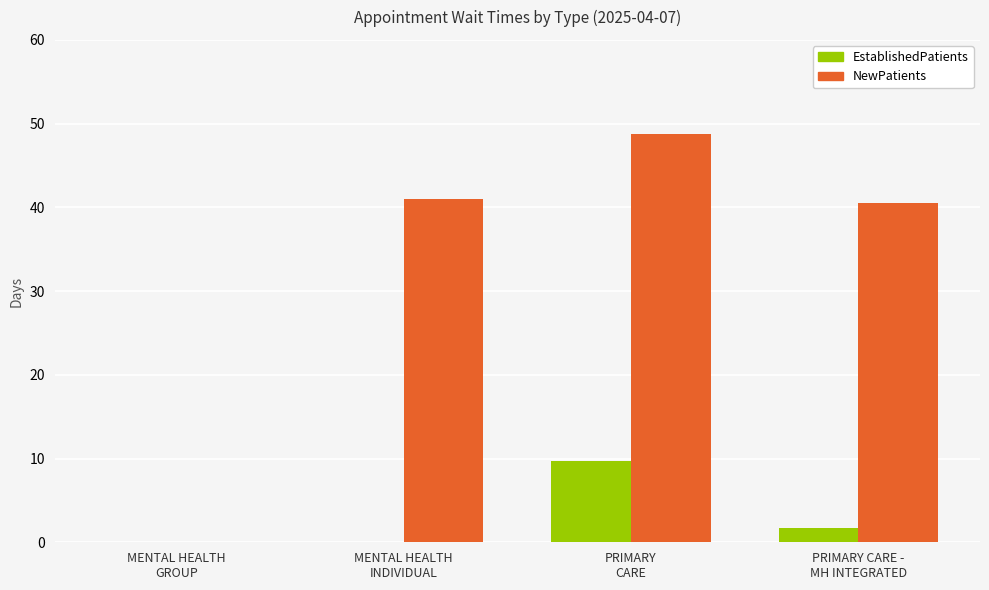

What is the maximum value for EstablishedPatients?

9.7